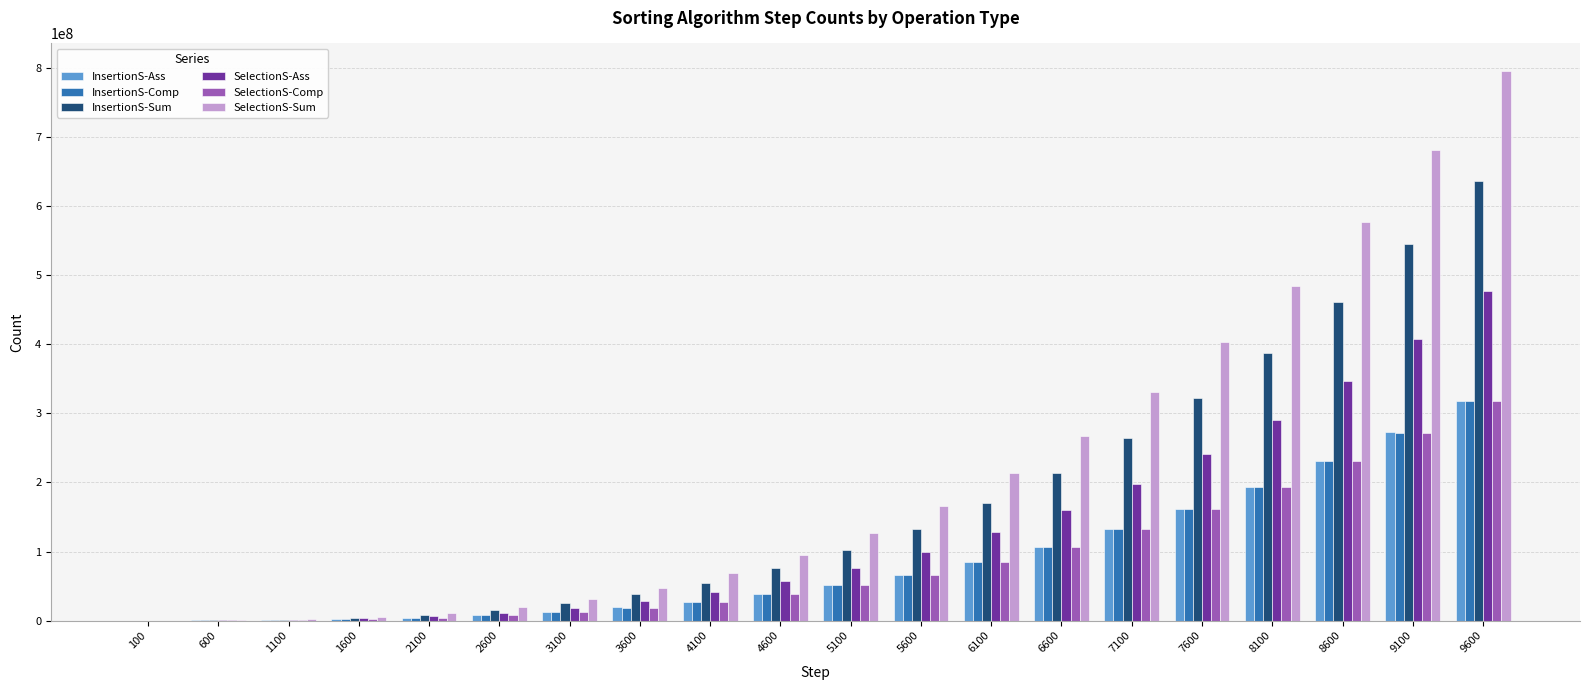

The InsertionS-Comp series shows 183154434 at 9600. True or false?

False